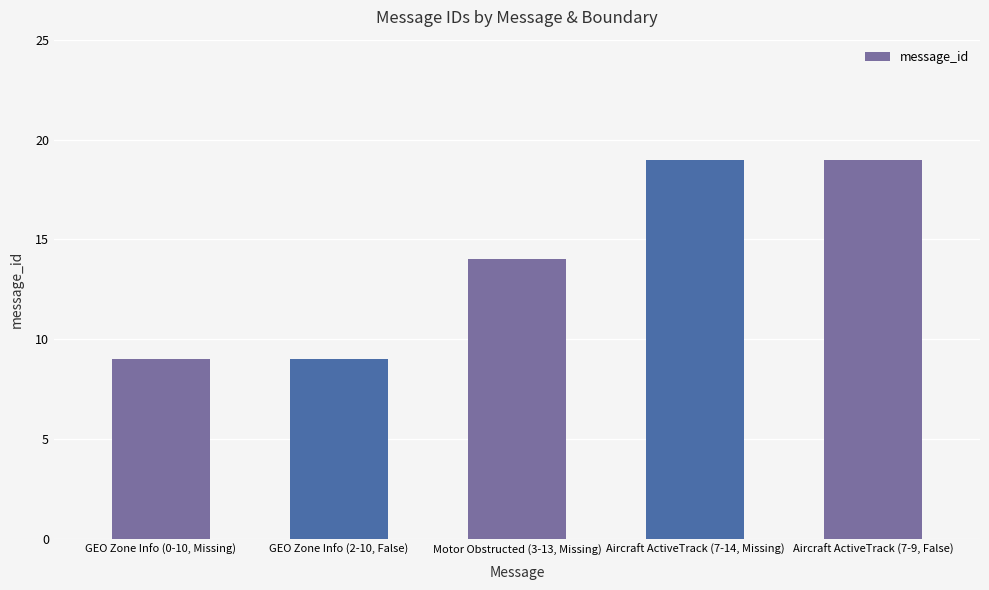

What is the change in value from GEO Zone Info (0-10, Missing) to Aircraft ActiveTrack (7-14, Missing)?

+10